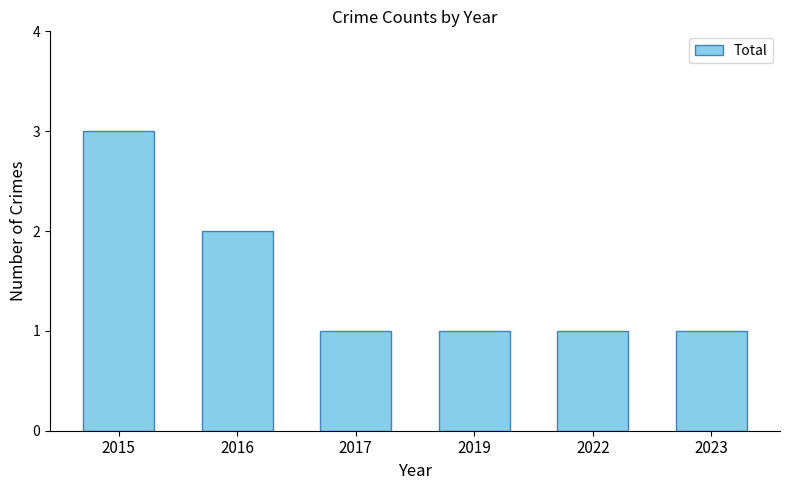

Reading left to right, transcribe all the data shown in this chart.

2015=3	2016=2	2017=1	2019=1	2022=1	2023=1